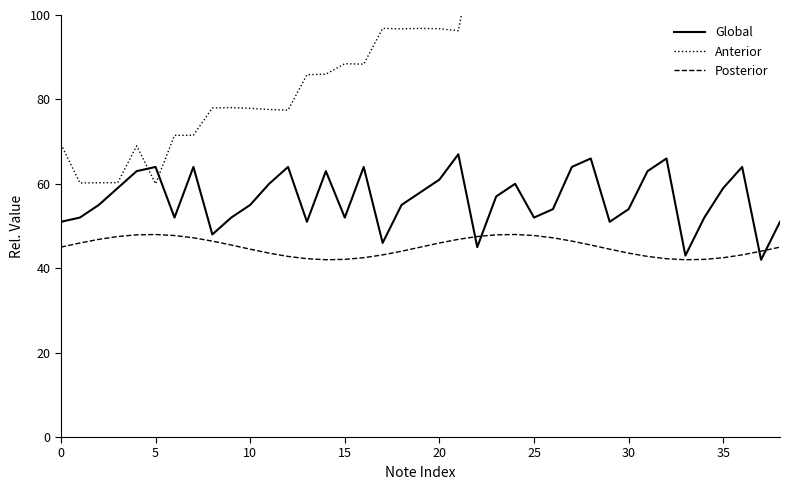

What is the minimum value for Global?

42.0